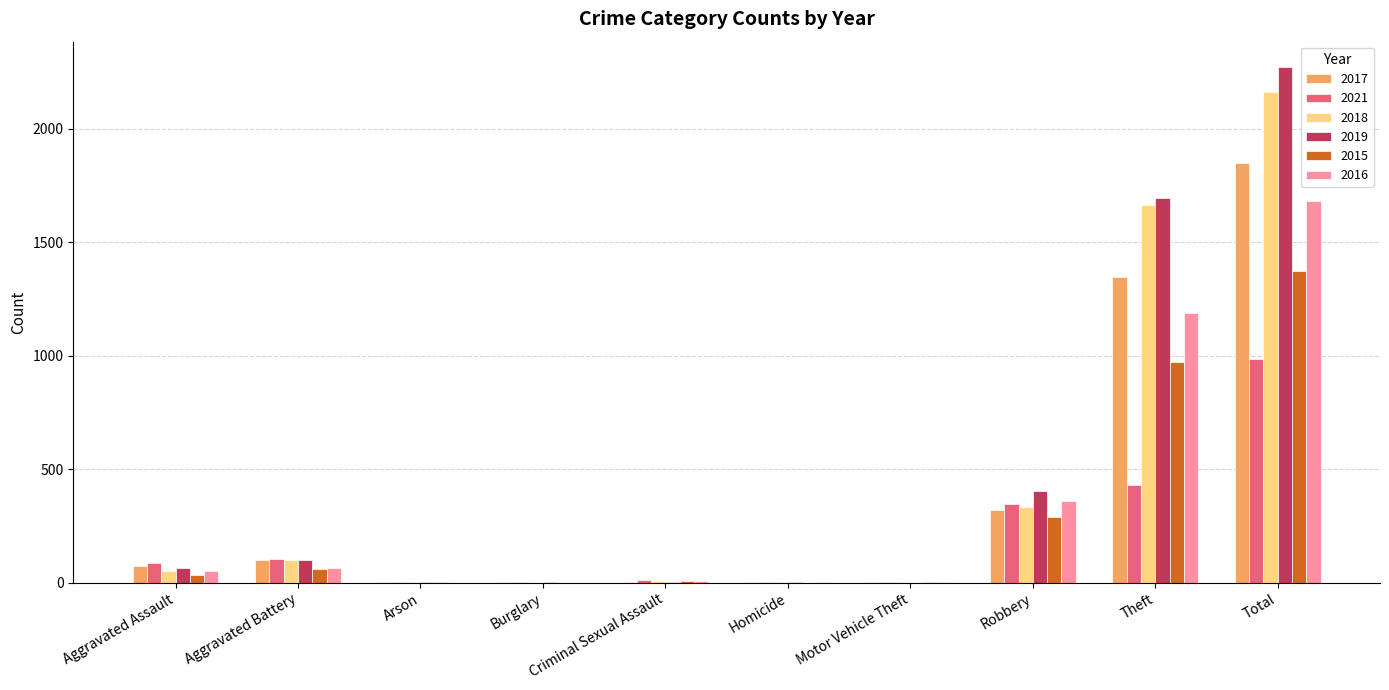

What is the difference between the 2019 values at Aggravated Assault and Theft?

1625